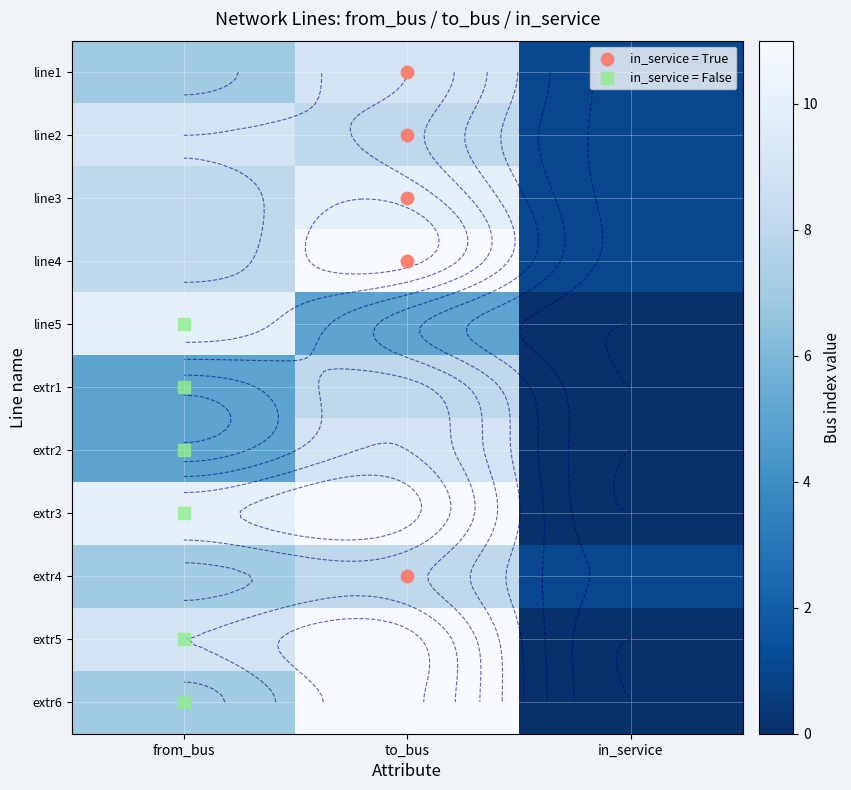

Which series has the largest total across all categories?

extr3